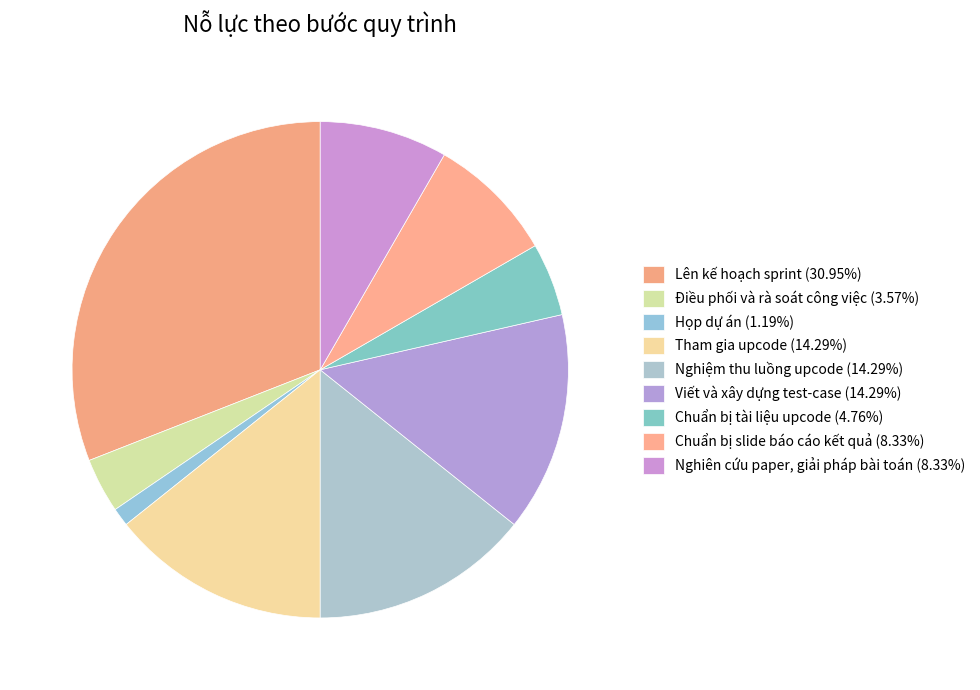

Count the number of slices in the pie.

9